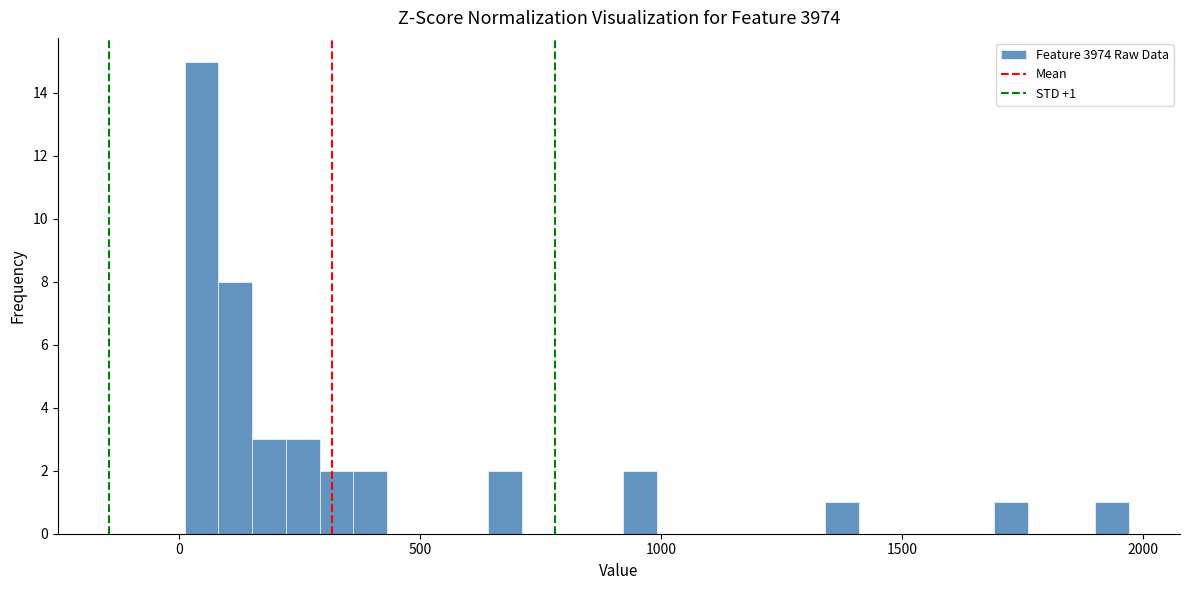

Read against the x-axis, roughly where is the centre of the tallest bar?

50